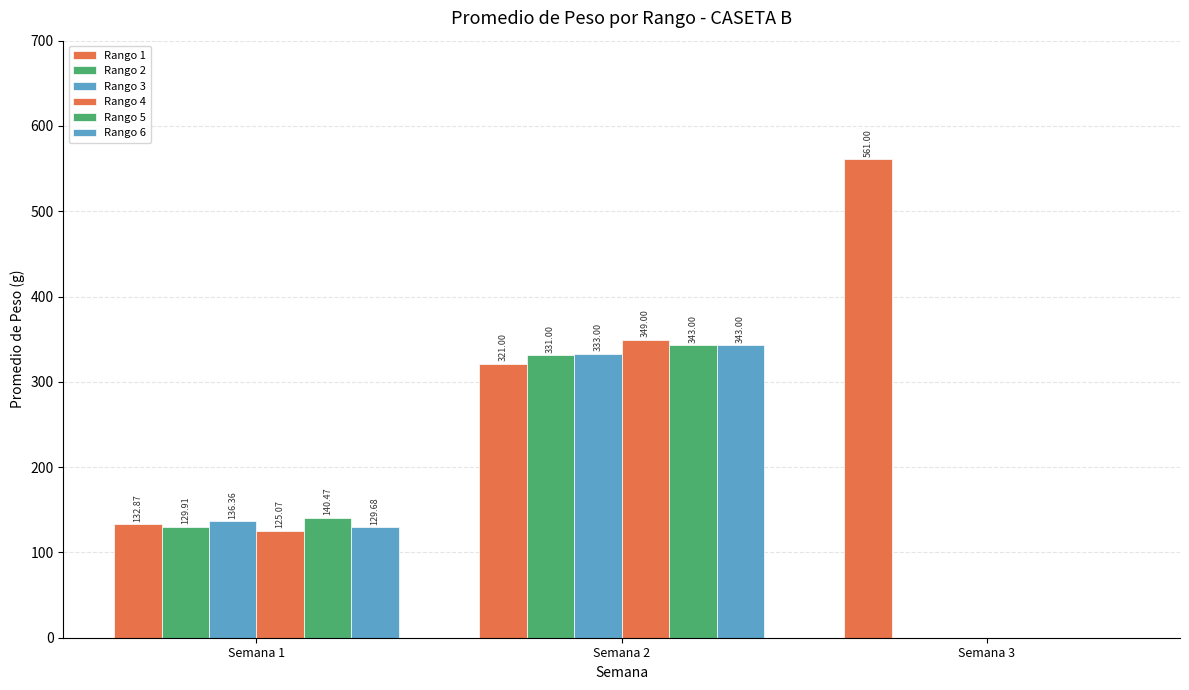

The Rango 2 series shows 129.9 at Semana 1. True or false?

True